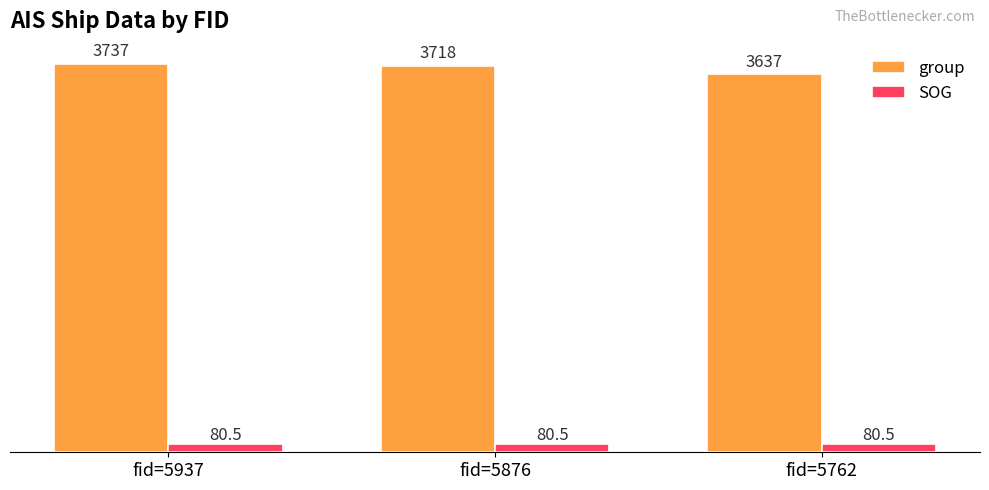

What is the minimum value for group?

3637.0